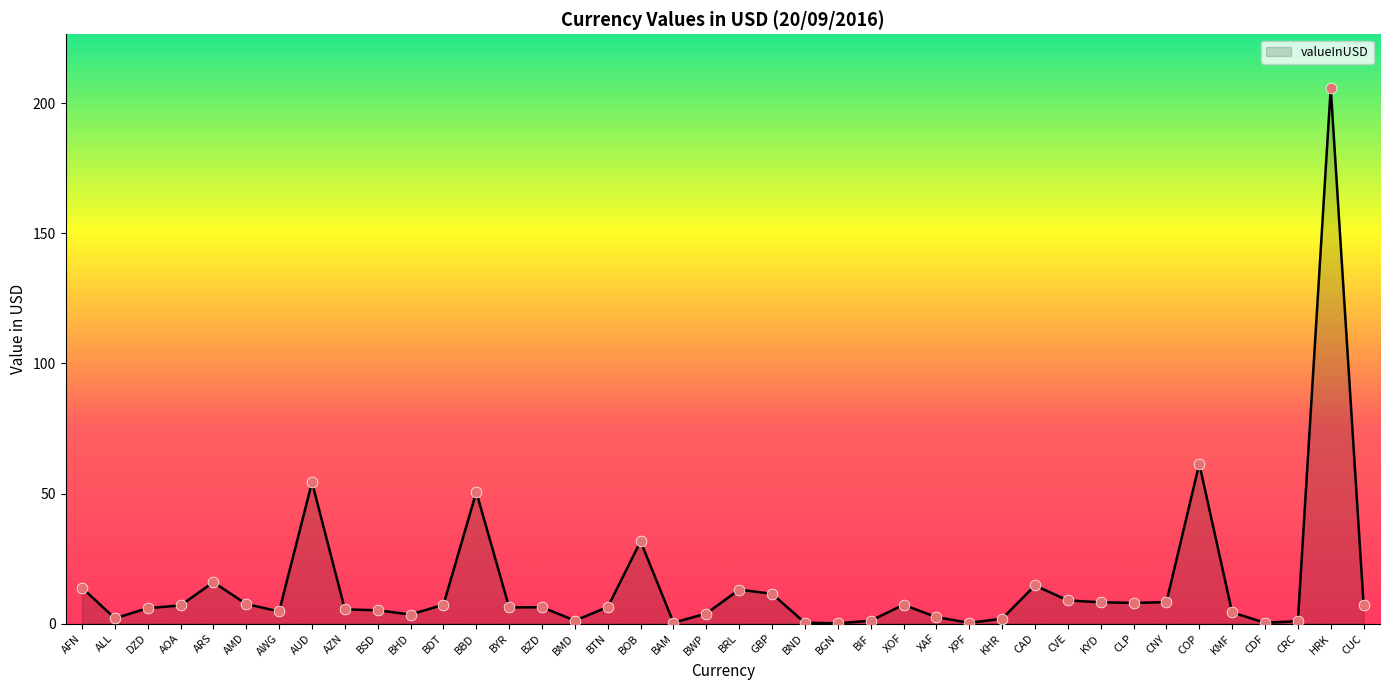

Between AFN and BWP, which is larger?

AFN